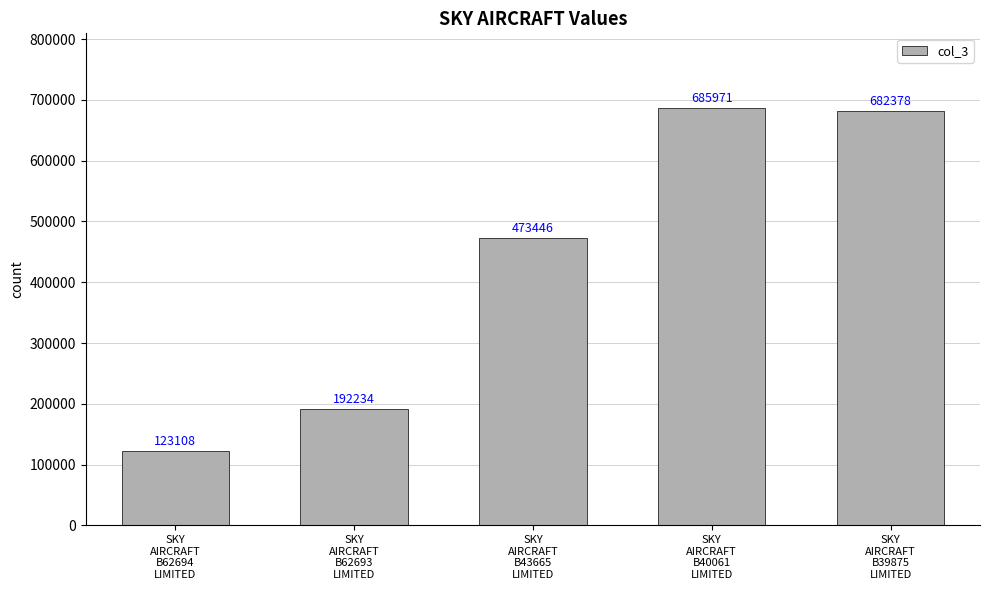

What is the label of the 2nd bar from the left?

SKY
AIRCRAFT
B62693
LIMITED